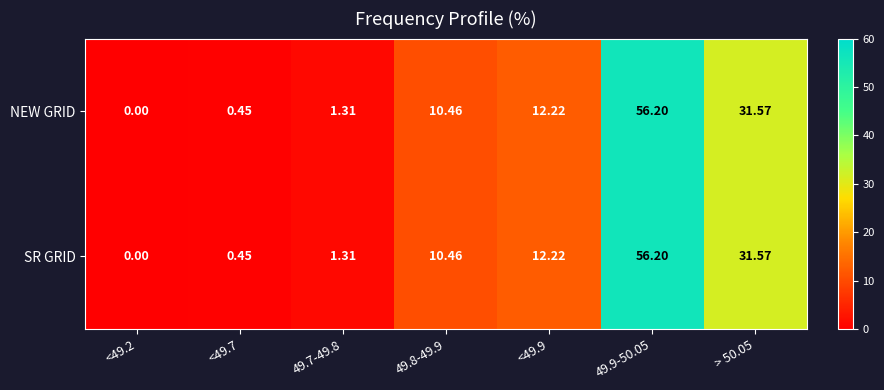

How many values in the SR GRID series exceed 10?

4